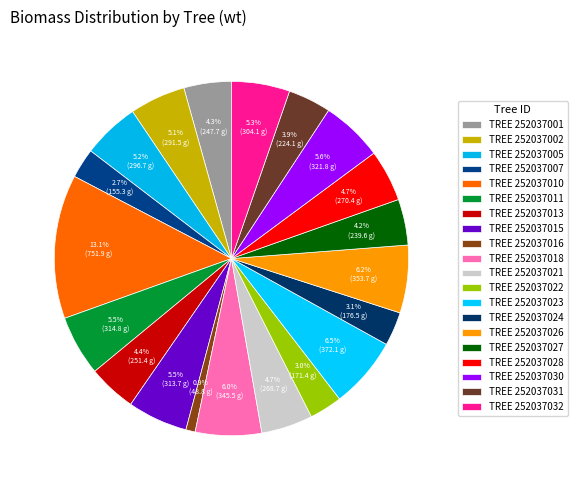

What is the smallest slice in the pie chart?

TREE 252037016